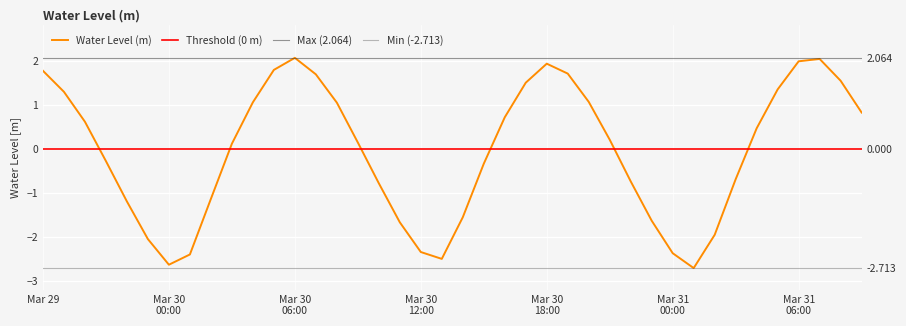

Does the chart display data point markers on the line(s)?

No